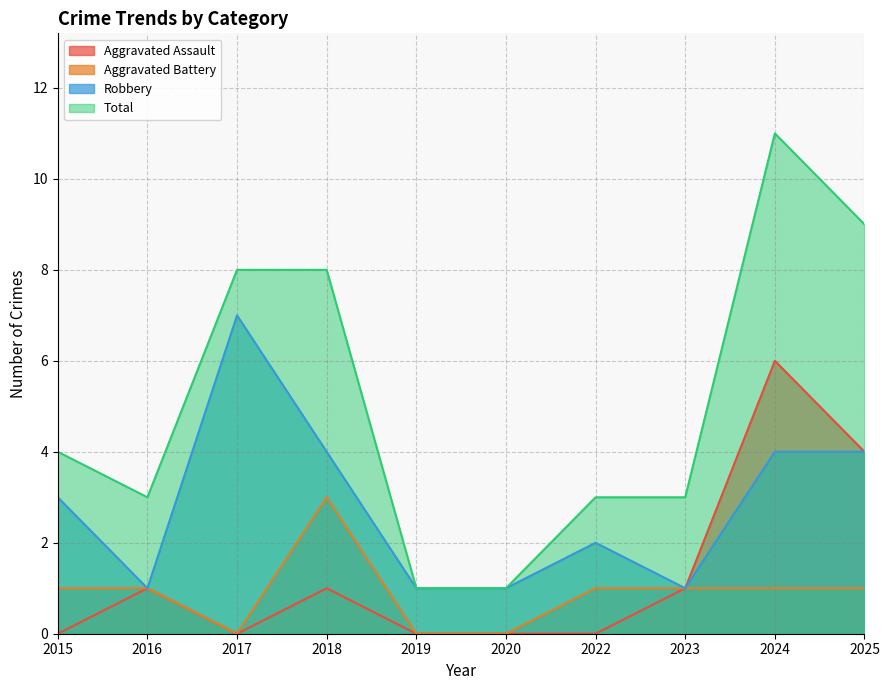

At which category does Total reach its first local peak?

2024